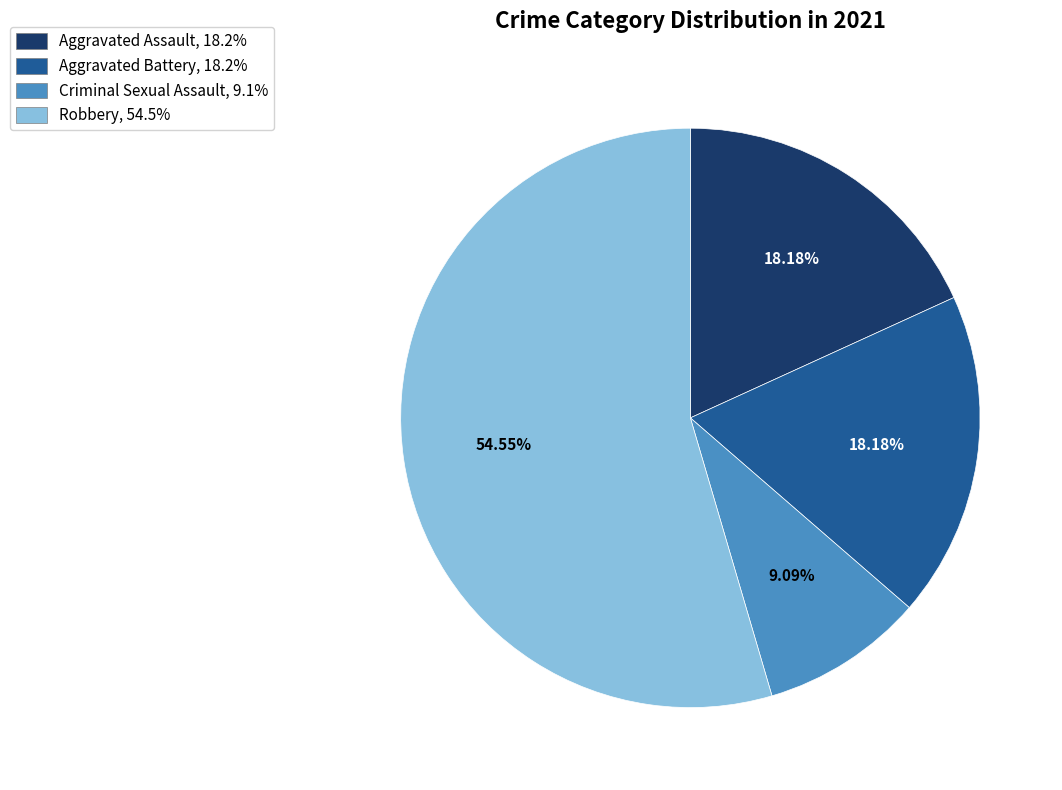

To the nearest percent, what is the difference between the largest and smallest slice percentages?

45%